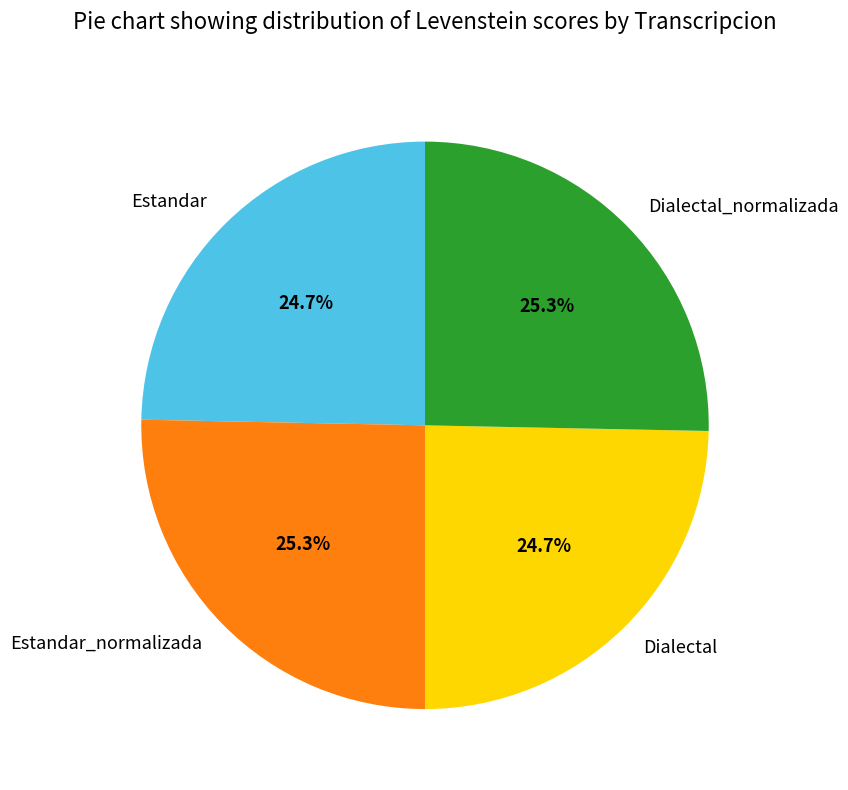

Combined, what portion of the pie is Estandar_normalizada and Dialectal?

50.0%